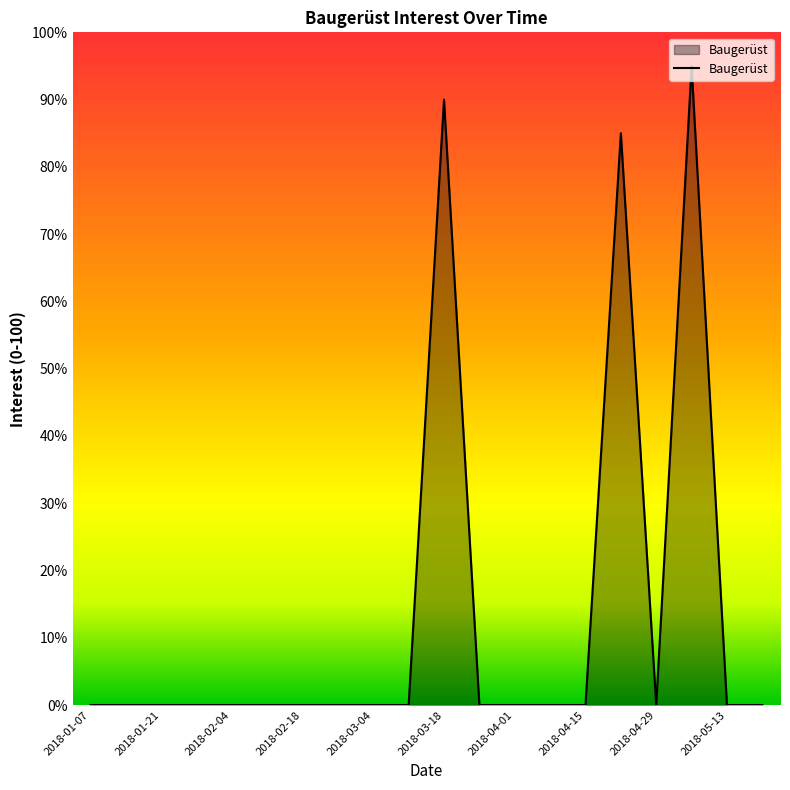

What is the maximum value shown in the chart?

95